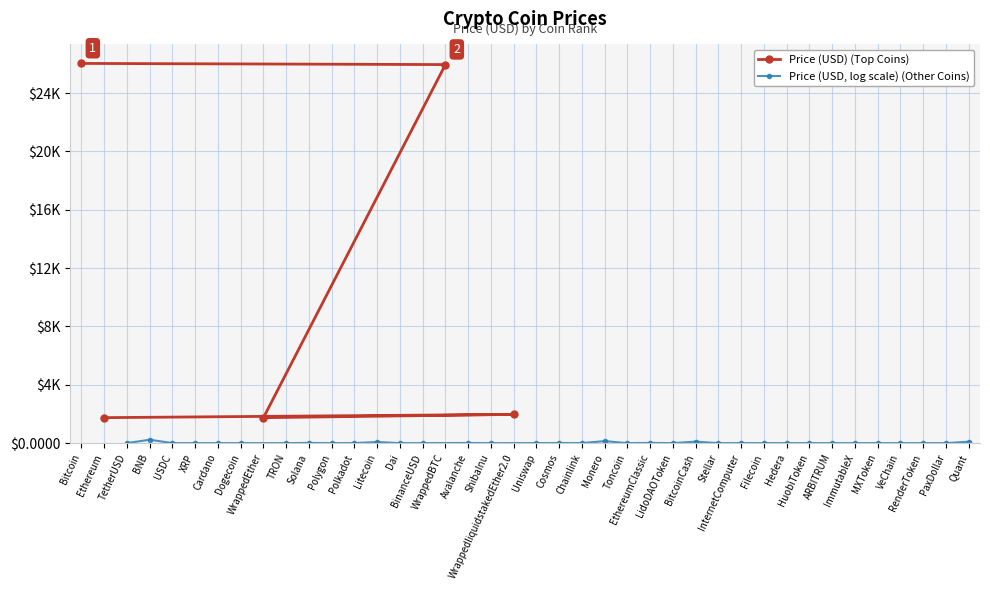

At which category does the chart reach its peak across all series?

Bitcoin